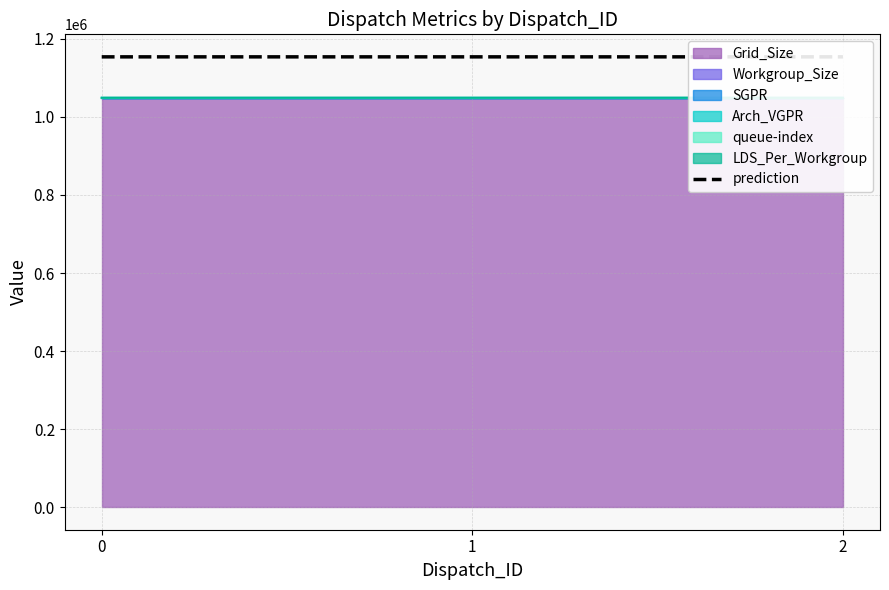

Count the number of values greater than 1153743.

2